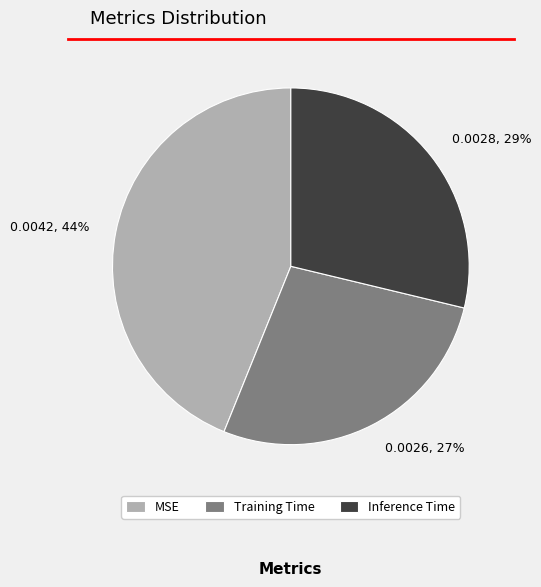

Which has a higher value, Inference Time or Training Time?

Inference Time